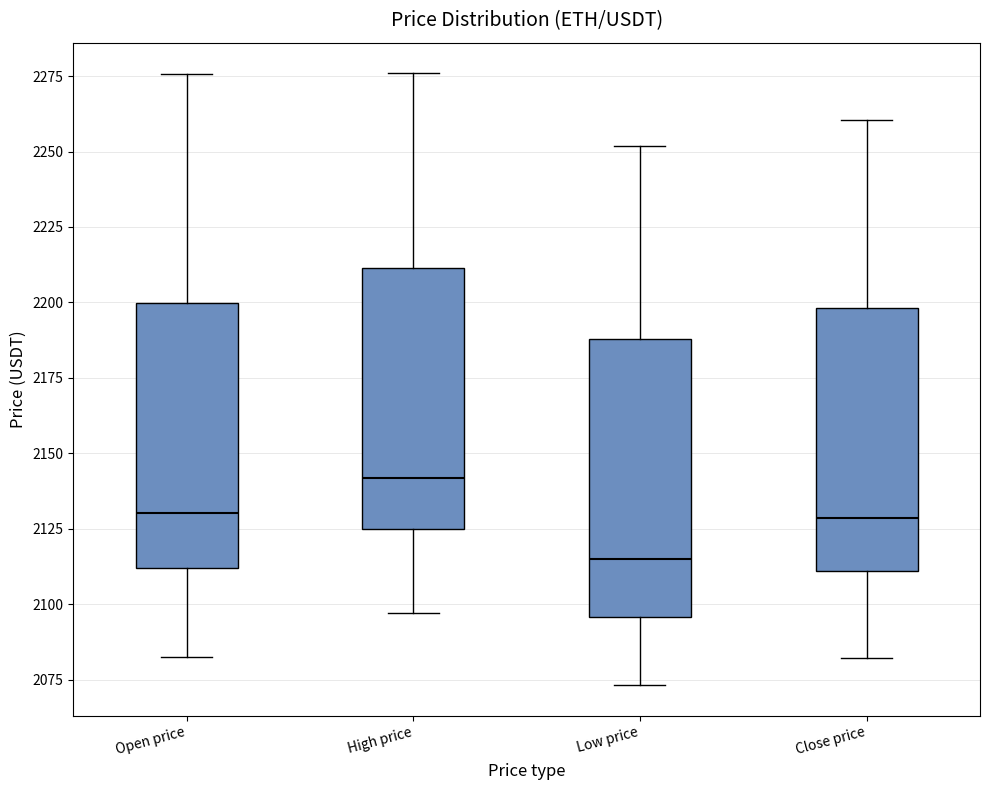

Reading left to right, read every box against the y-axis: the position of its median line, the range the box covers, and the ends of its whiskers. The values are not printed on the chart, so give them approximately, as read against the axis.

Open price: median 2130, box 2110 to 2200, whiskers 2085 to 2275
High price: median 2140, box 2125 to 2210, whiskers 2095 to 2275
Low price: median 2115, box 2095 to 2190, whiskers 2075 to 2250
Close price: median 2130, box 2110 to 2200, whiskers 2080 to 2260